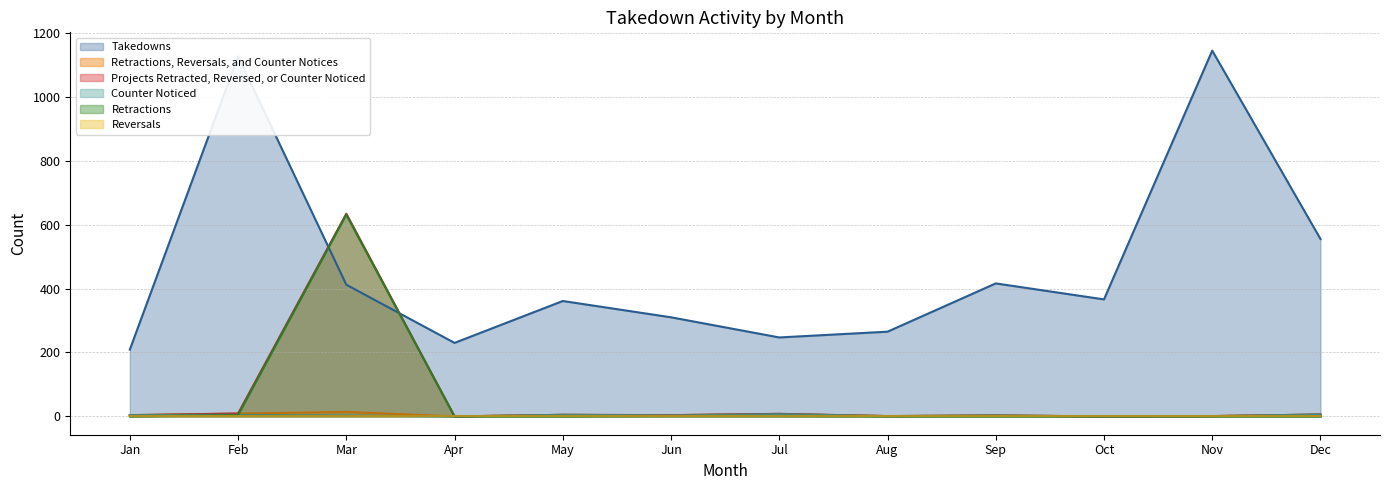

What is the average value of the Takedowns series?

470